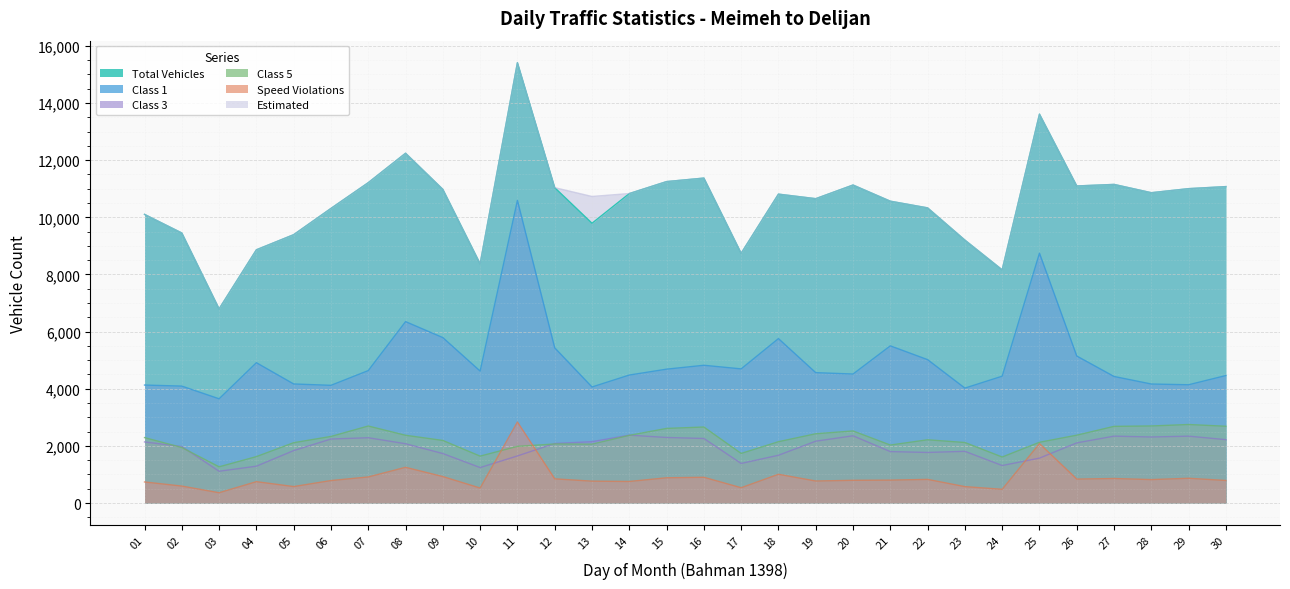

List the series in order of their peak value, lowest first.

Class 3, Class 5, Speed Violations, Class 1, Total Vehicles, Estimated